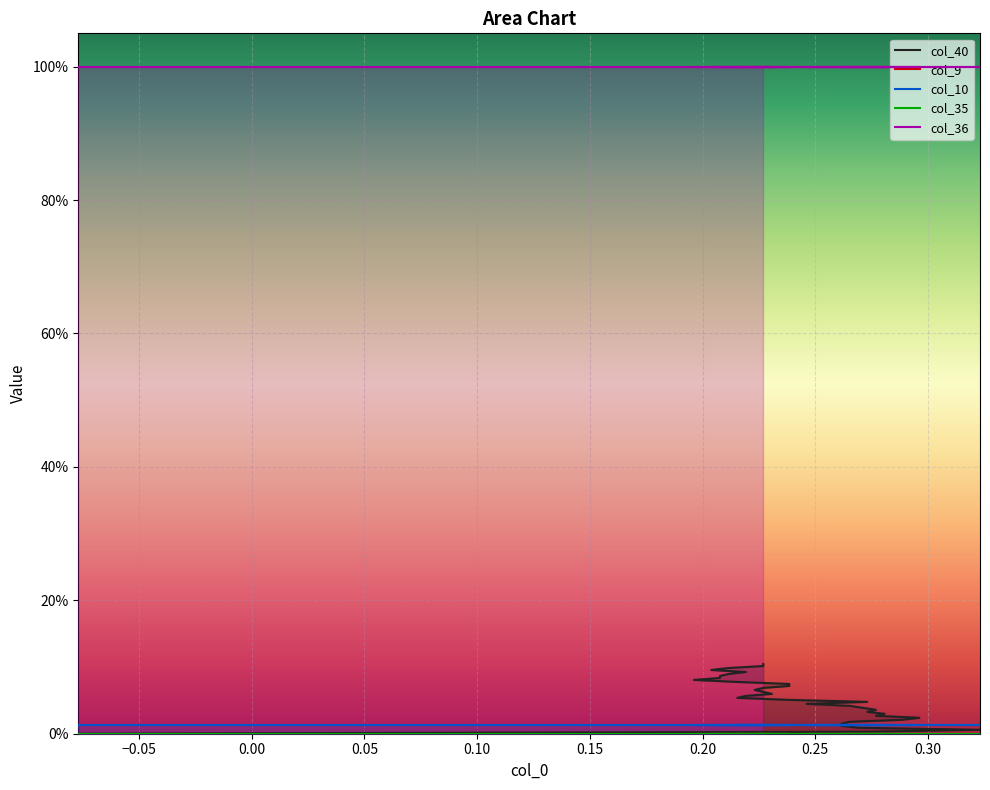

Which has a higher value, 14 or 1?

14